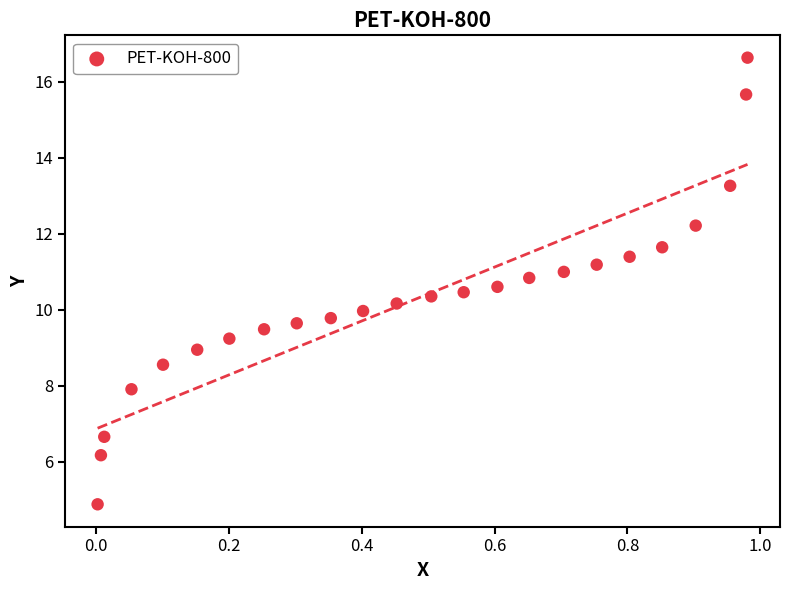

What is the range of X values (max minus min)?

1.0